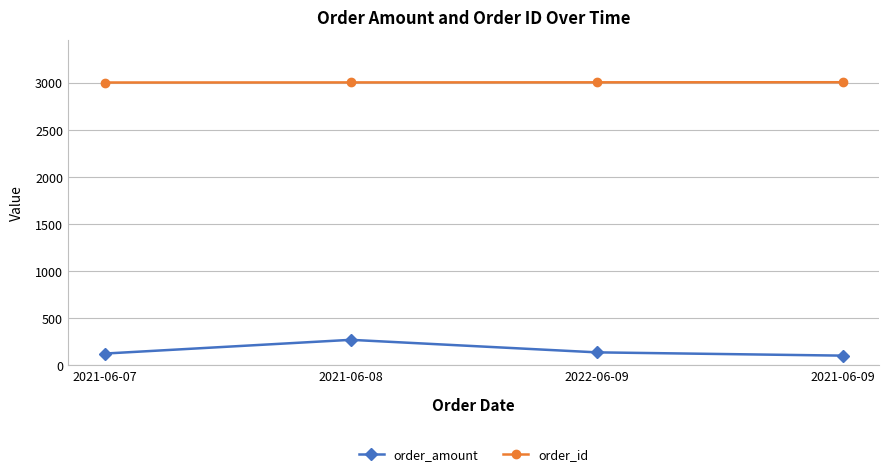

Is it true that order_id equals 3003.0 at 2022-06-09?

True